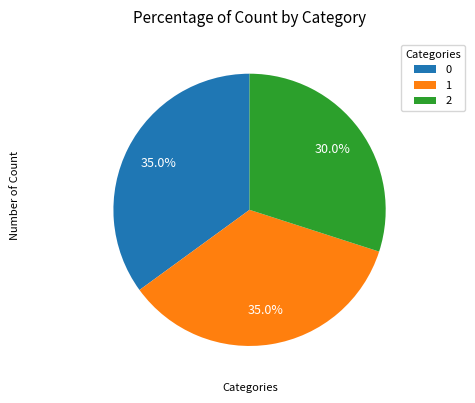

Does any single category account for the majority?

No